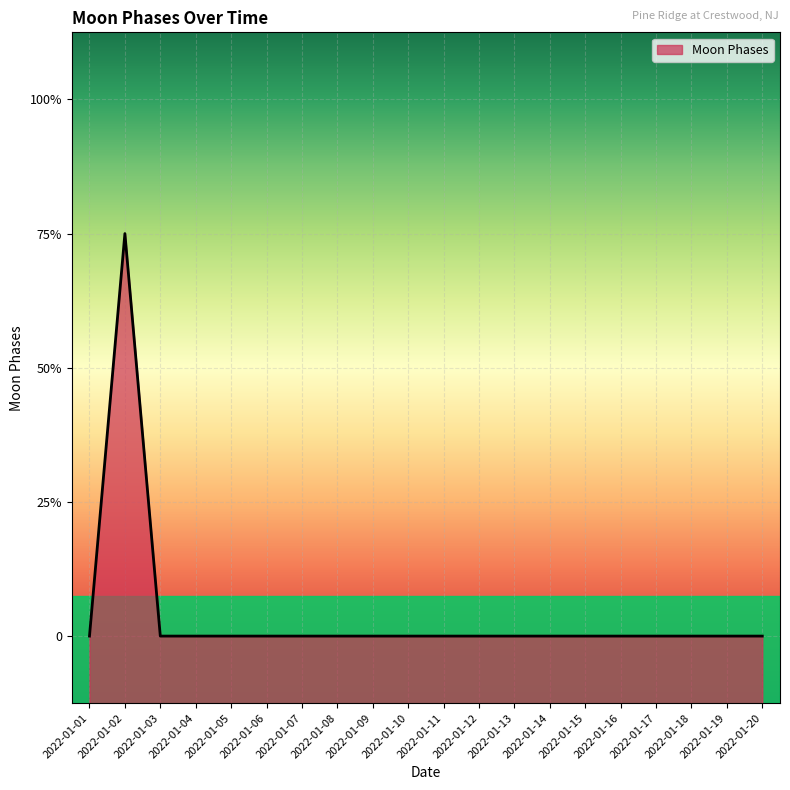

How many positive values are there?

1